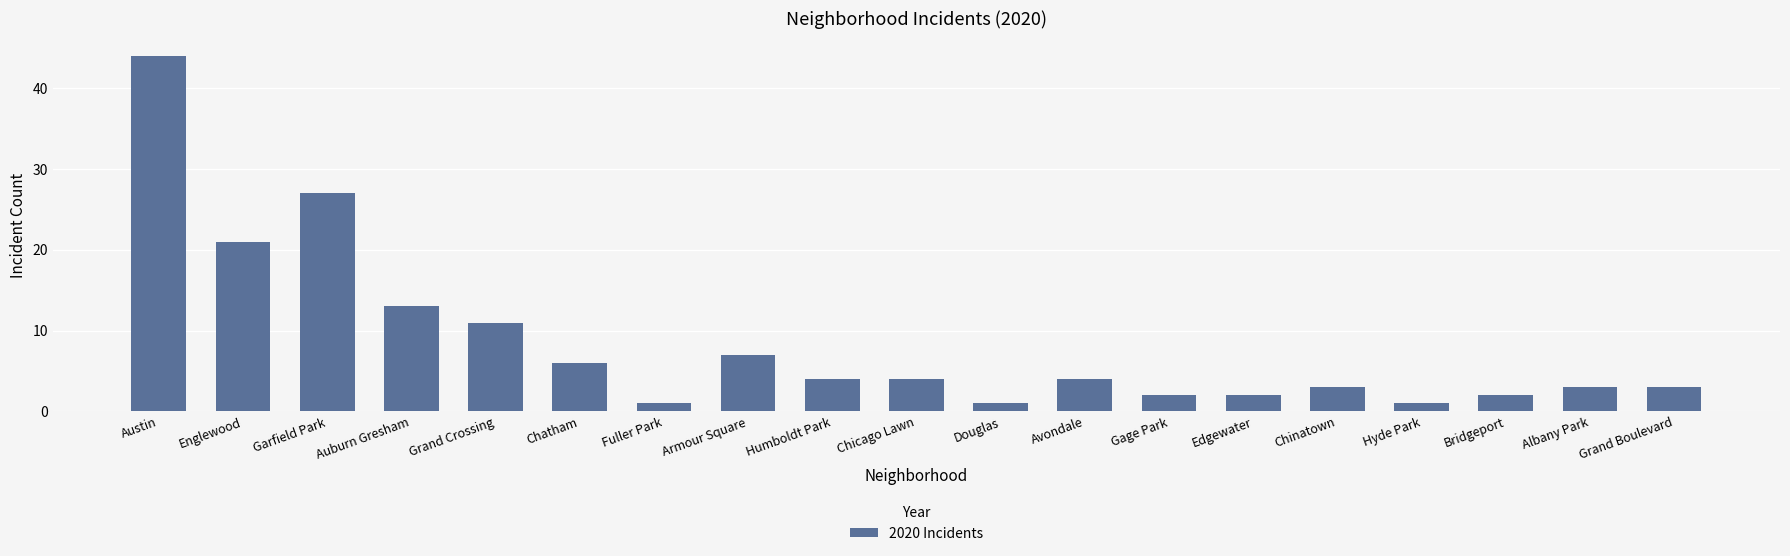

Does the chart contain stacked bars?

No